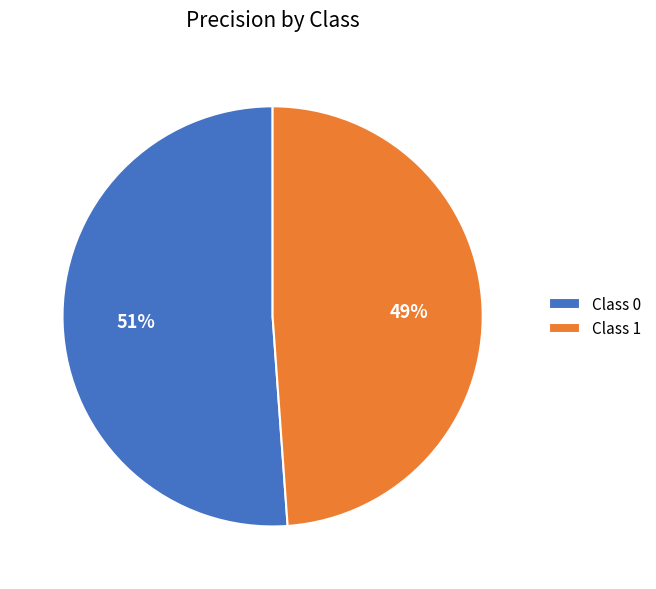

Does Class 0 account for over 50% of the chart?

Yes